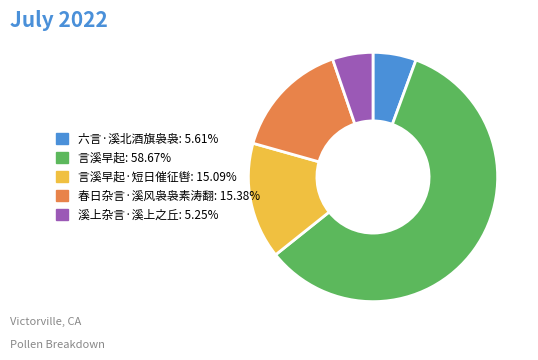

Does any single category account for the majority?

Yes